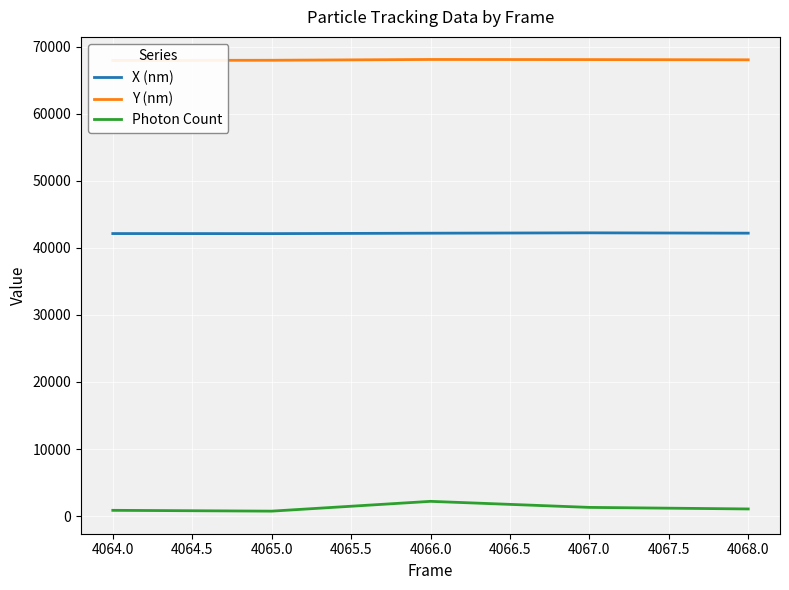

Is it true that X (nm) equals 73587.6 at 4068.0?

False